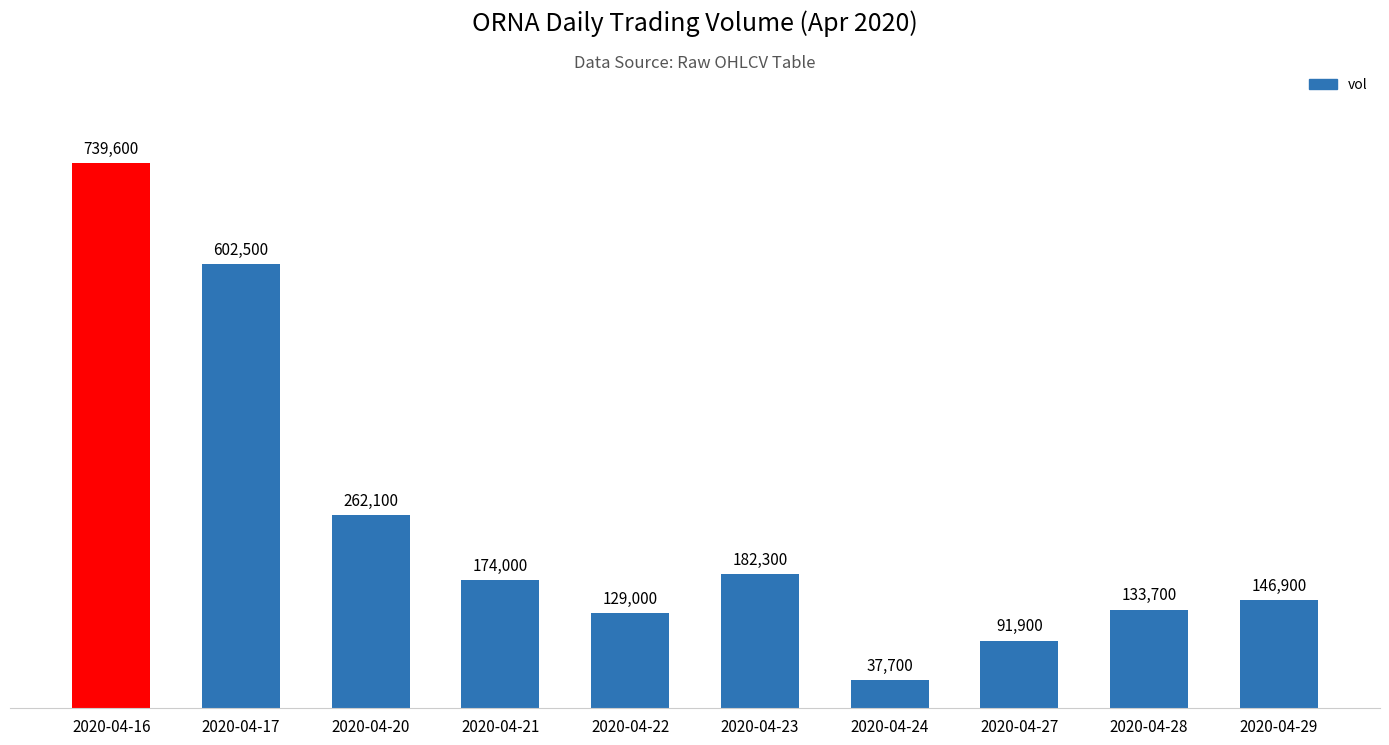

At which label does the data first exceed 174000?

2020-04-16